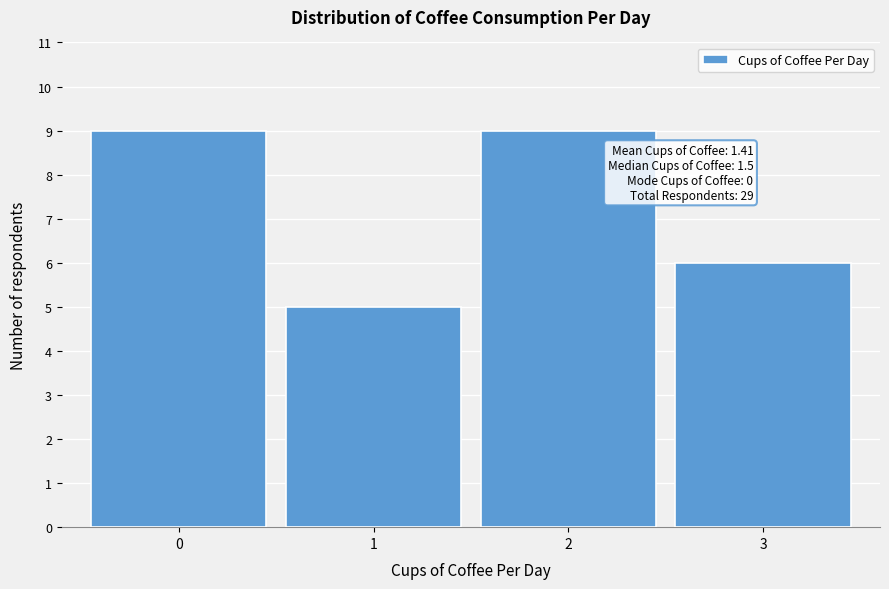

Reading right to left, extract all data points from this chart.

6	9	5	9